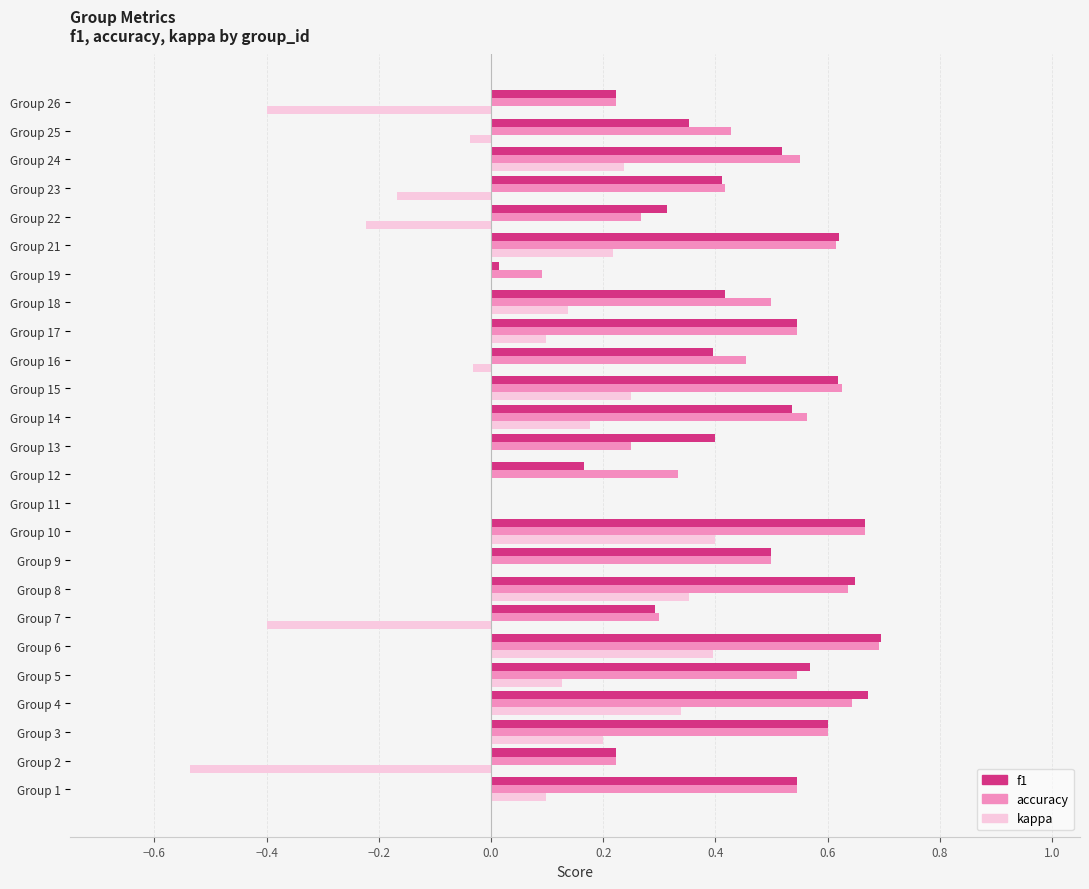

Is the value of kappa at Group 12 greater than the value of accuracy at Group 23?

No